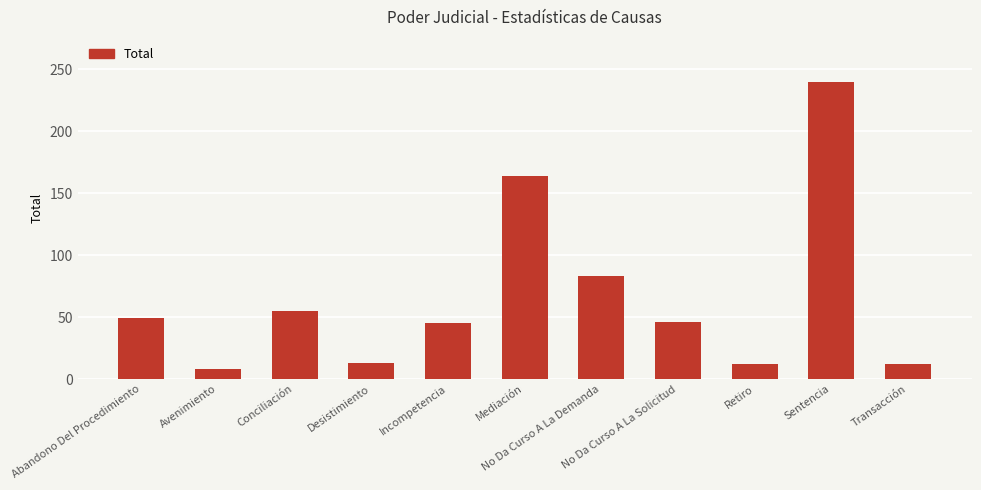

What is the average value?

66